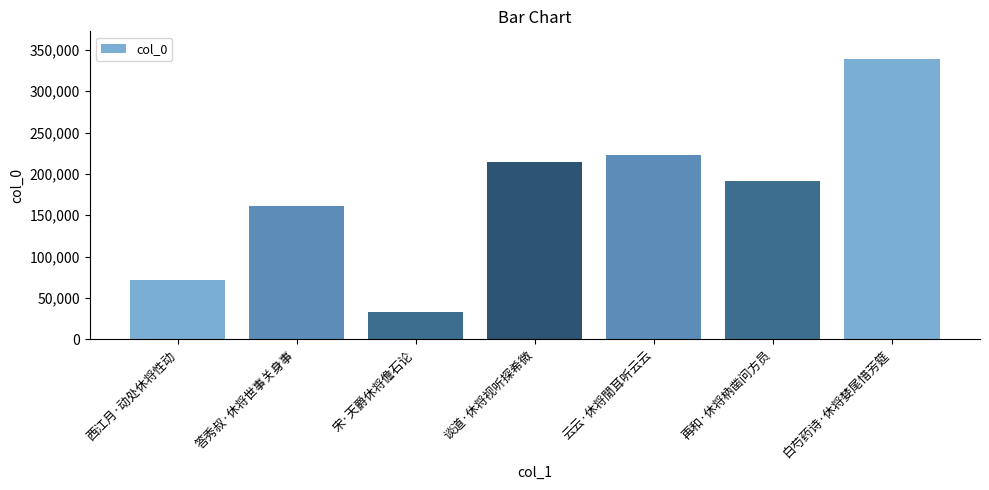

What is the greatest value displayed?

338431